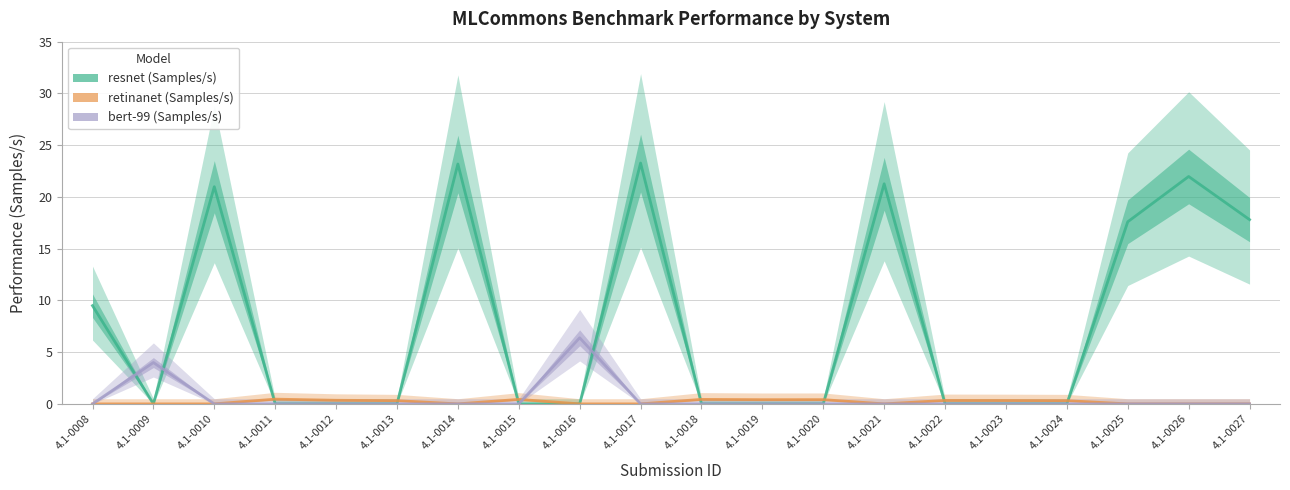

After their last crossing, which series has the higher values: resnet (Samples/s) or bert-99 (Samples/s)?

resnet (Samples/s)